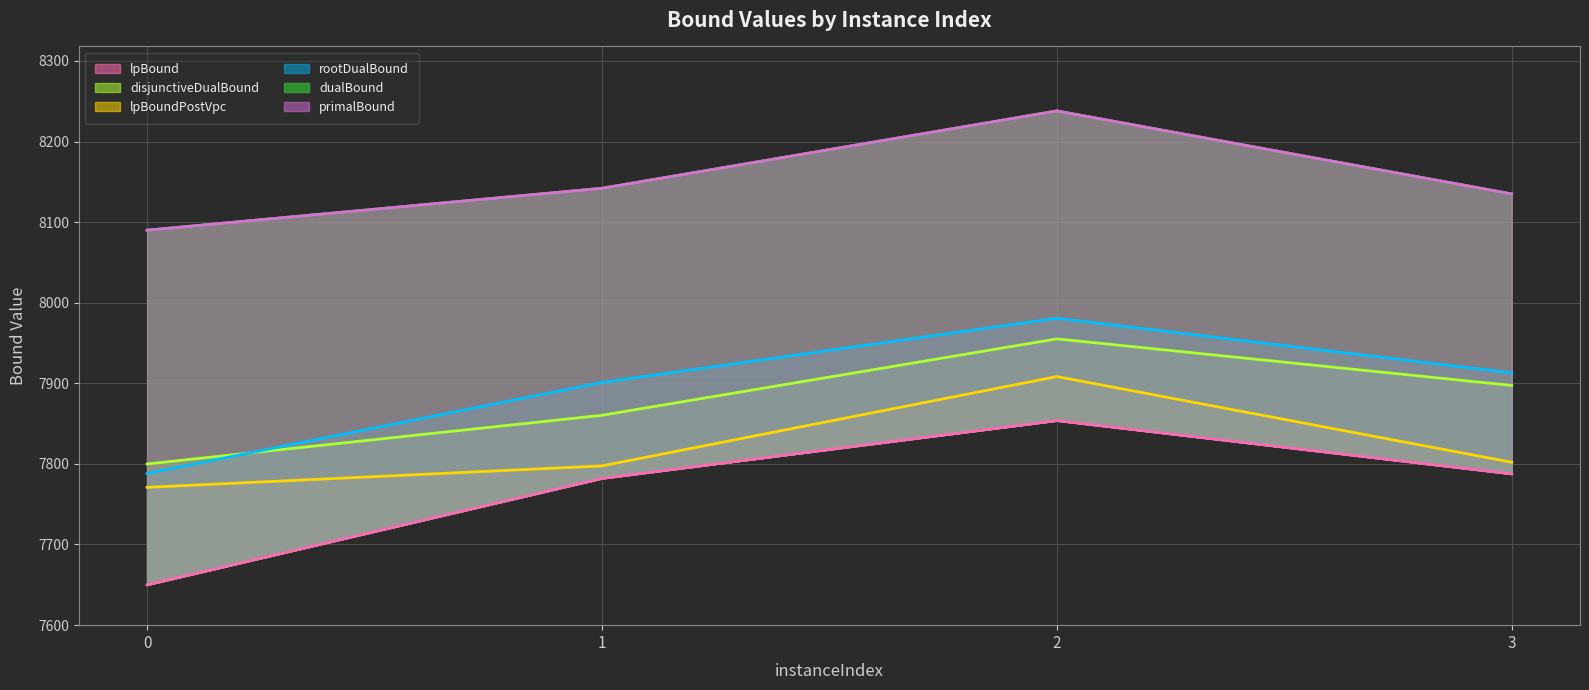

What is the lowest value of the dualBound series?

8090.0